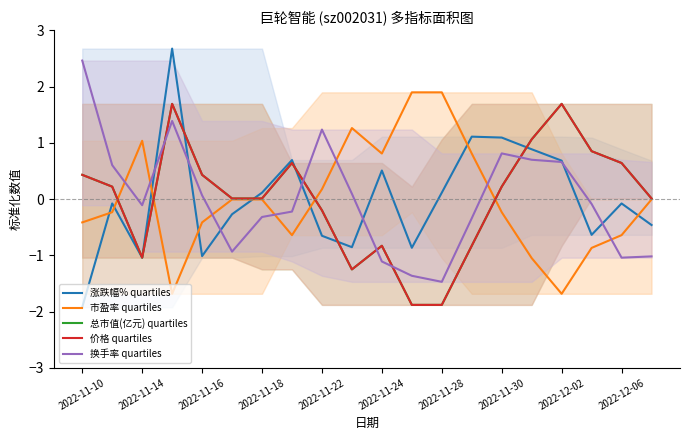

Between 2022-11-28 and 2022-11-14, which is larger?

2022-11-28